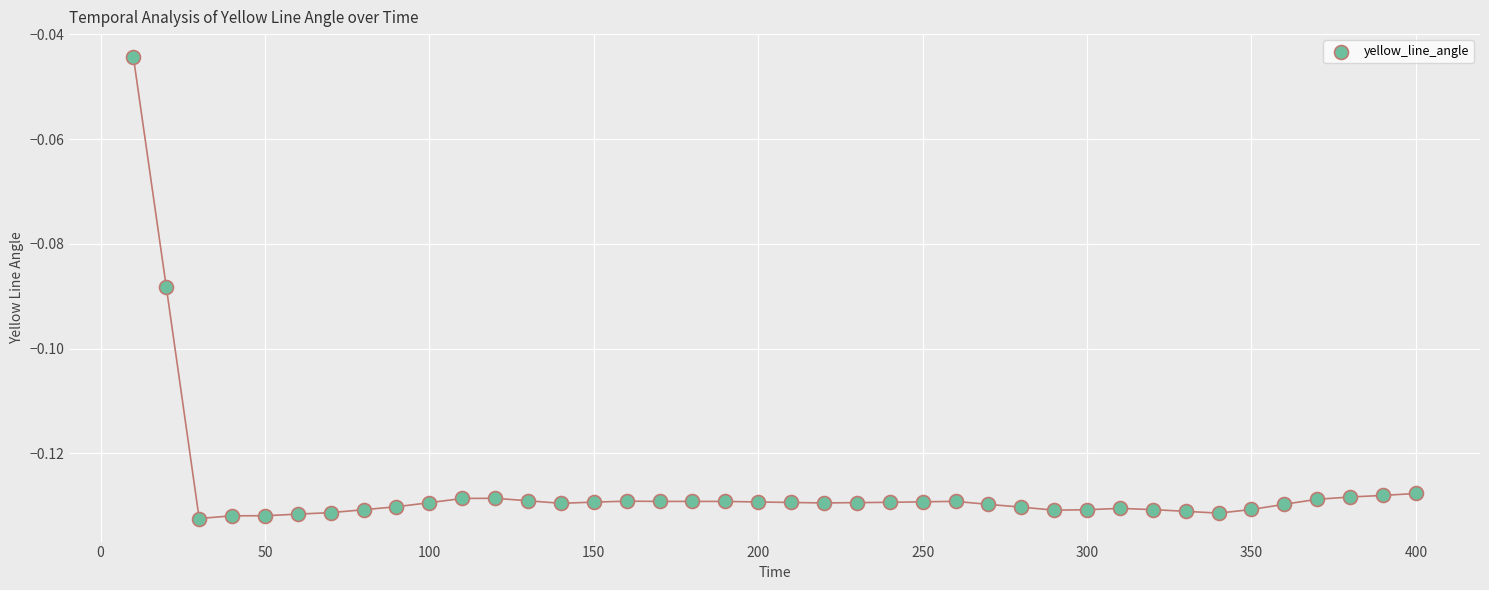

What is the range of X values (max minus min)?

390.0